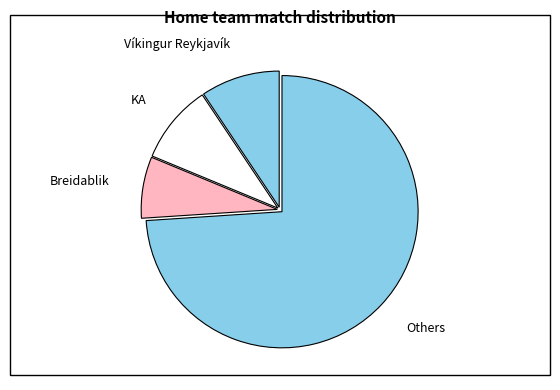

Count the number of slices in the pie.

4